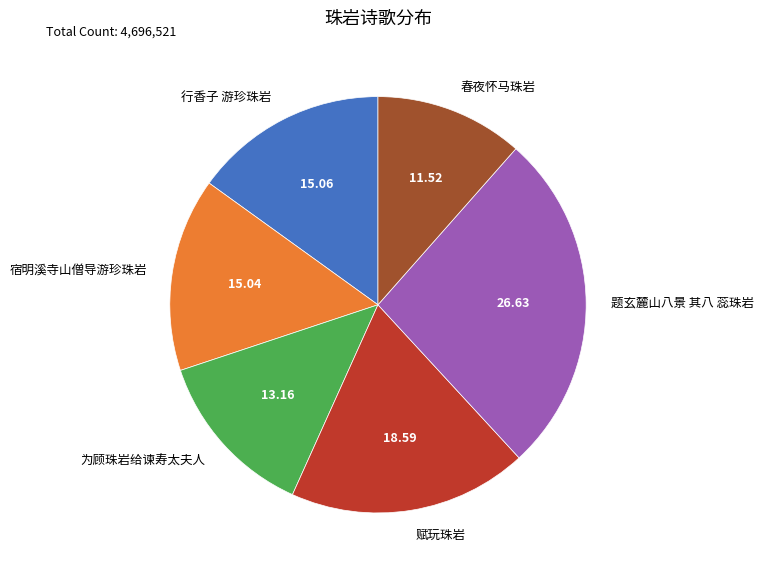

What is the smallest slice in the pie chart?

春夜怀马珠岩